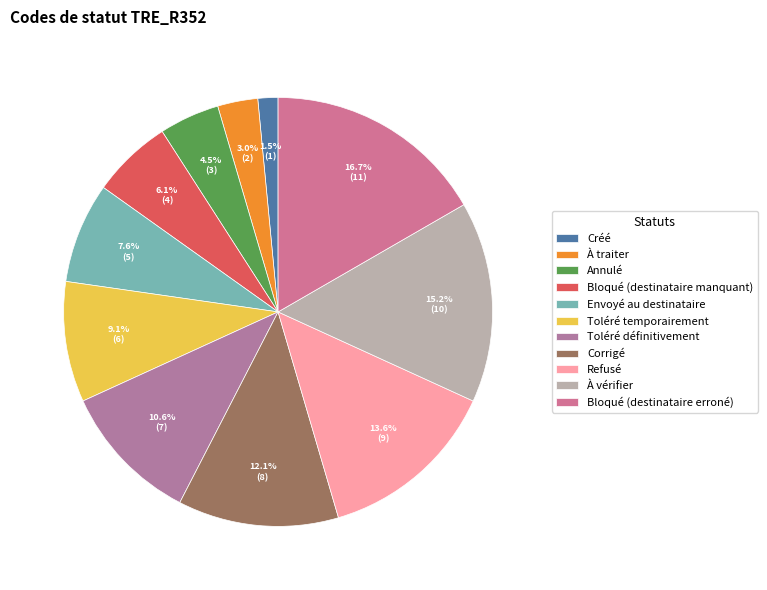

Is it true that Bloqué (destinataire erroné) is 17% of the pie?

True